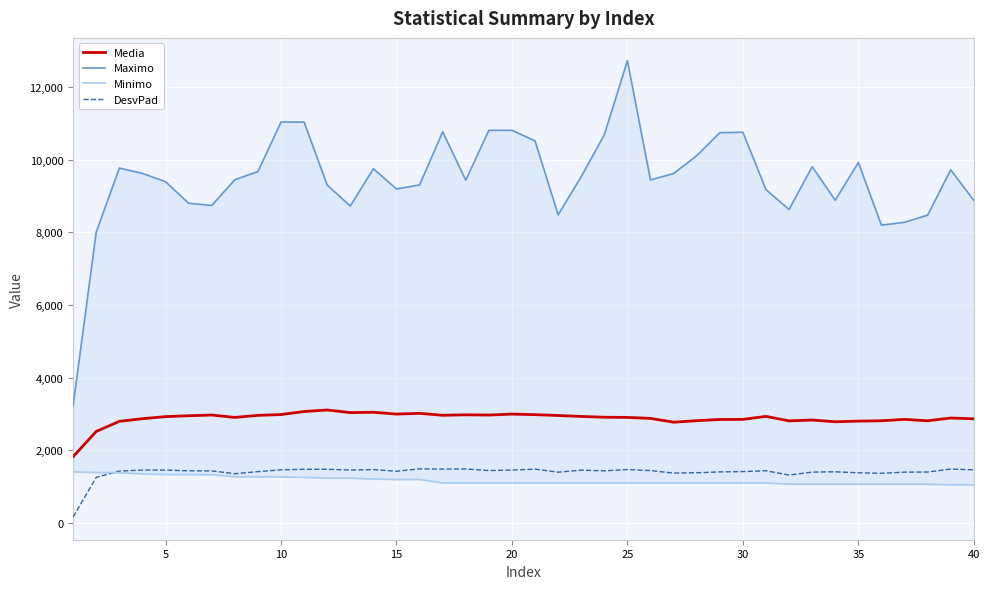

What are all the series names shown in the legend?

Media, Maximo, Minimo, DesvPad